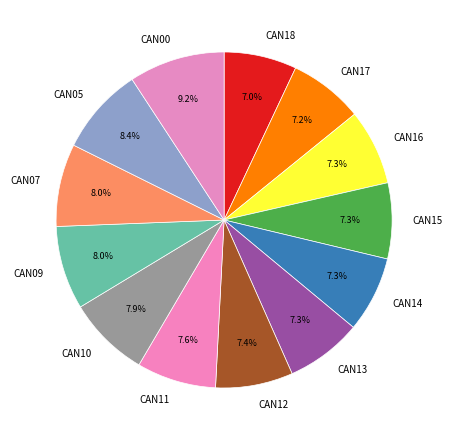

How many slices are in this pie chart?

13